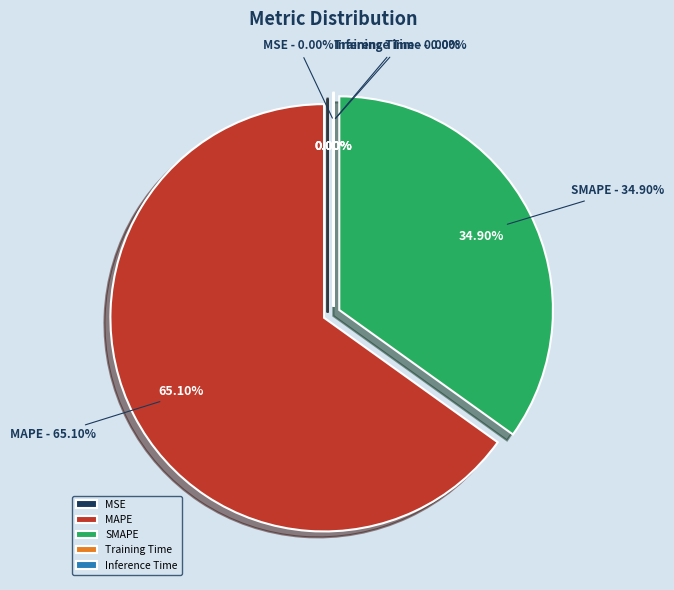

Does MAPE represent more than half of the total?

Yes